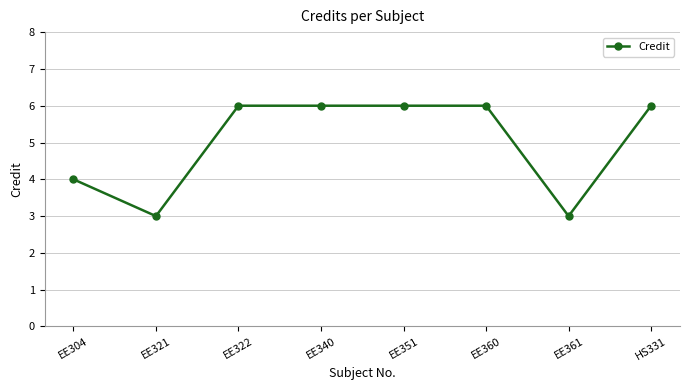

Where is the first local minimum?

EE321